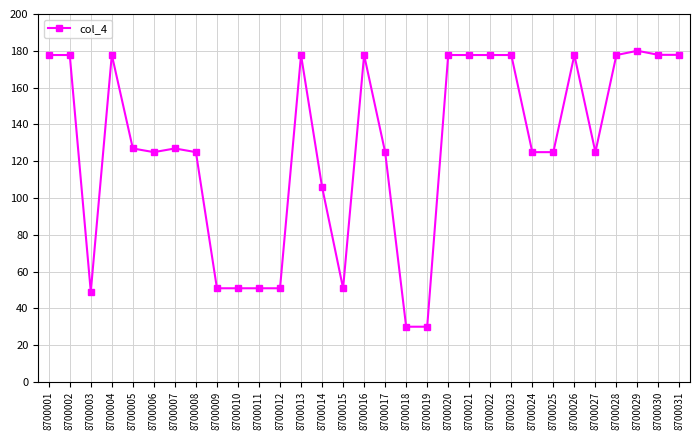

At which category does the chart reach its peak across all series?

8700029